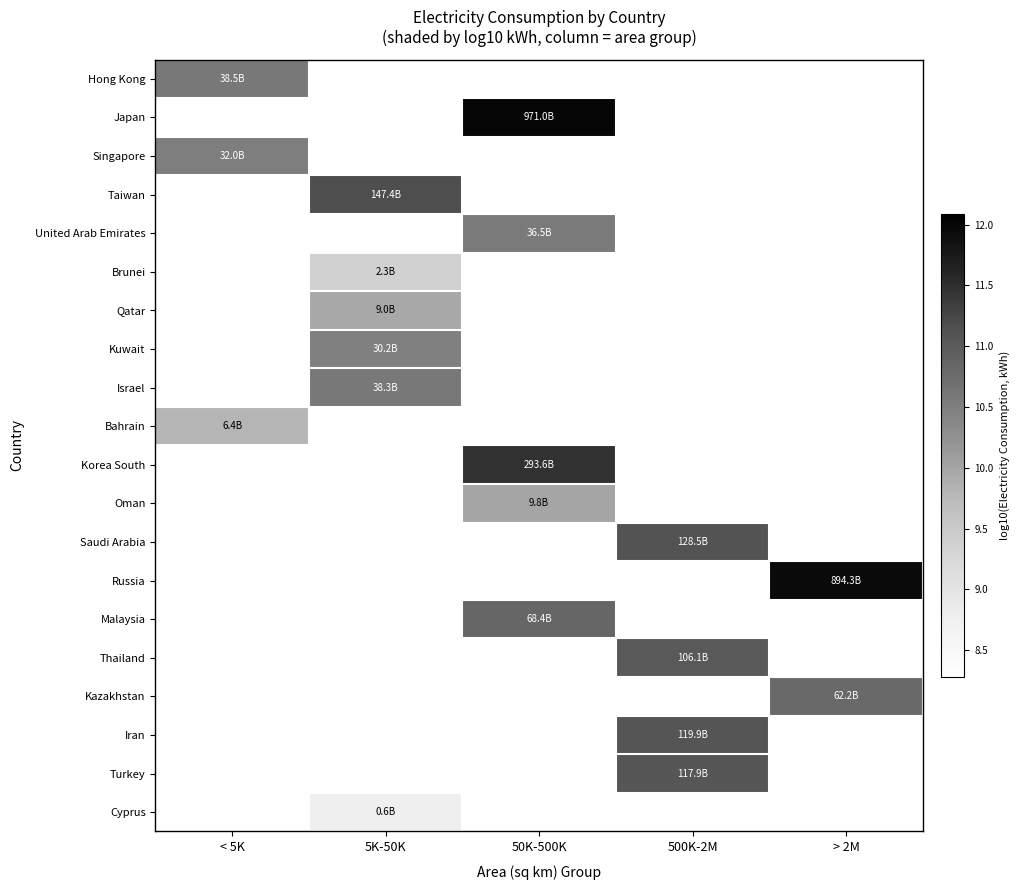

Reading left to right, list all the values displayed in this chart.

Hong Kong: < 5K=10.6	5K-50K=0.0	50K-500K=0.0	500K-2M=0.0	> 2M=0.0
Japan: < 5K=0.0	5K-50K=0.0	50K-500K=12.0	500K-2M=0.0	> 2M=0.0
Singapore: < 5K=10.5	5K-50K=0.0	50K-500K=0.0	500K-2M=0.0	> 2M=0.0
Taiwan: < 5K=0.0	5K-50K=11.2	50K-500K=0.0	500K-2M=0.0	> 2M=0.0
United Arab Emirates: < 5K=0.0	5K-50K=0.0	50K-500K=10.6	500K-2M=0.0	> 2M=0.0
Brunei: < 5K=0.0	5K-50K=9.4	50K-500K=0.0	500K-2M=0.0	> 2M=0.0
Qatar: < 5K=0.0	5K-50K=10.0	50K-500K=0.0	500K-2M=0.0	> 2M=0.0
Kuwait: < 5K=0.0	5K-50K=10.5	50K-500K=0.0	500K-2M=0.0	> 2M=0.0
Israel: < 5K=0.0	5K-50K=10.6	50K-500K=0.0	500K-2M=0.0	> 2M=0.0
Bahrain: < 5K=9.8	5K-50K=0.0	50K-500K=0.0	500K-2M=0.0	> 2M=0.0
Korea South: < 5K=0.0	5K-50K=0.0	50K-500K=11.5	500K-2M=0.0	> 2M=0.0
Oman: < 5K=0.0	5K-50K=0.0	50K-500K=10.0	500K-2M=0.0	> 2M=0.0
Saudi Arabia: < 5K=0.0	5K-50K=0.0	50K-500K=0.0	500K-2M=11.1	> 2M=0.0
Russia: < 5K=0.0	5K-50K=0.0	50K-500K=0.0	500K-2M=0.0	> 2M=12.0
Malaysia: < 5K=0.0	5K-50K=0.0	50K-500K=10.8	500K-2M=0.0	> 2M=0.0
Thailand: < 5K=0.0	5K-50K=0.0	50K-500K=0.0	500K-2M=11.0	> 2M=0.0
Kazakhstan: < 5K=0.0	5K-50K=0.0	50K-500K=0.0	500K-2M=0.0	> 2M=10.8
Iran: < 5K=0.0	5K-50K=0.0	50K-500K=0.0	500K-2M=11.1	> 2M=0.0
Turkey: < 5K=0.0	5K-50K=0.0	50K-500K=0.0	500K-2M=11.1	> 2M=0.0
Cyprus: < 5K=0.0	5K-50K=8.8	50K-500K=0.0	500K-2M=0.0	> 2M=0.0